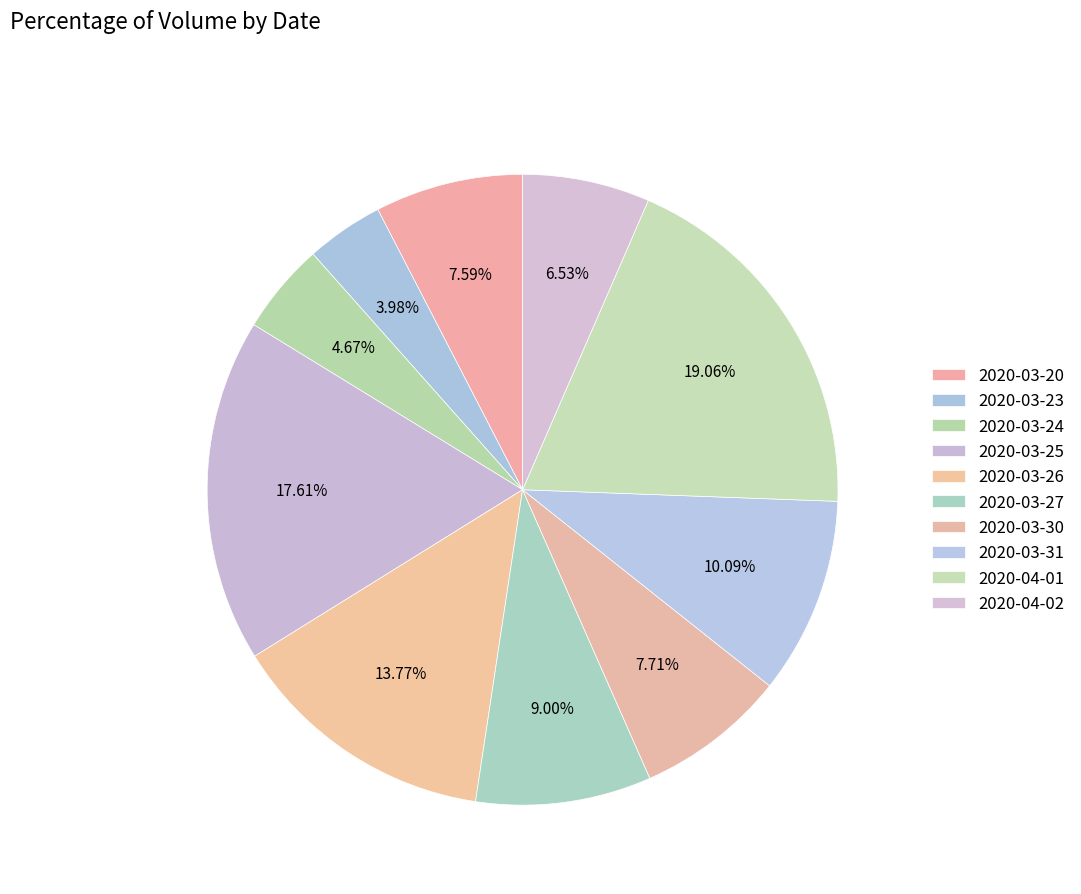

Which slice is the largest?

2020-04-01